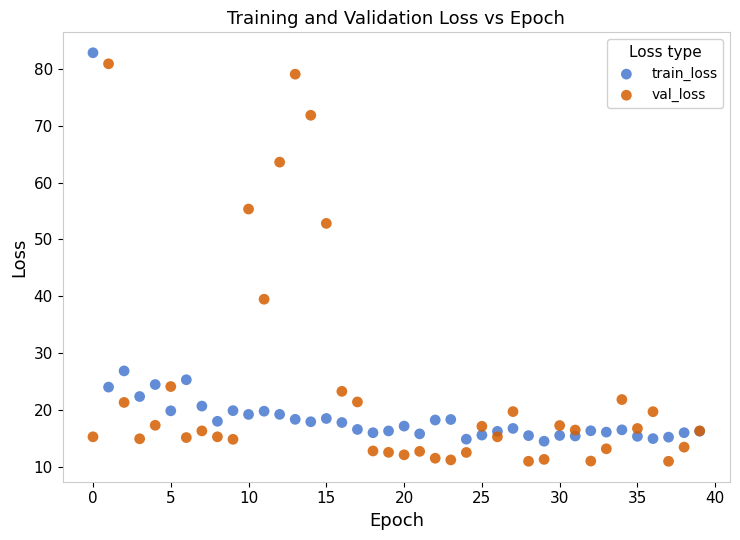

Which series contains the highest Y value?

train_loss